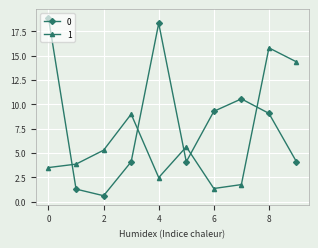

What is the value of the 1 point at the 7th from the left?

1.4